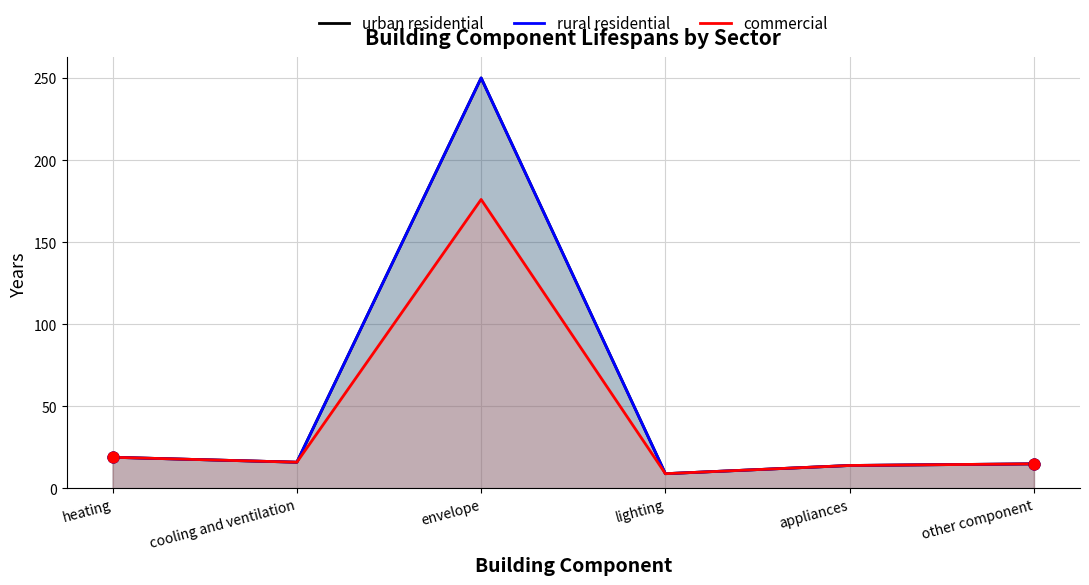

What is the total value across all series at cooling and ventilation?

48